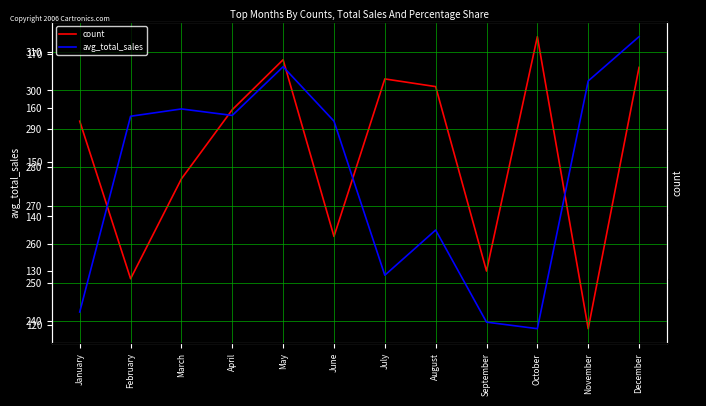

What is the difference between the avg_total_sales values at August and December?

35.7